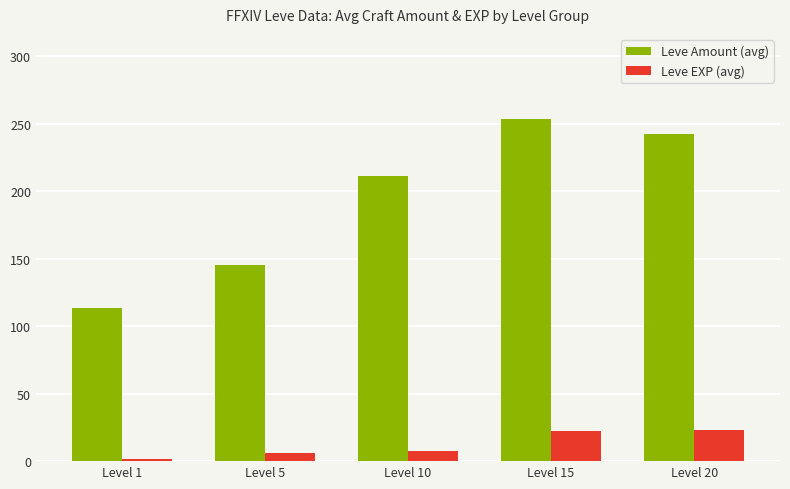

What is the difference between the highest and lowest values at Level 1?

111.9